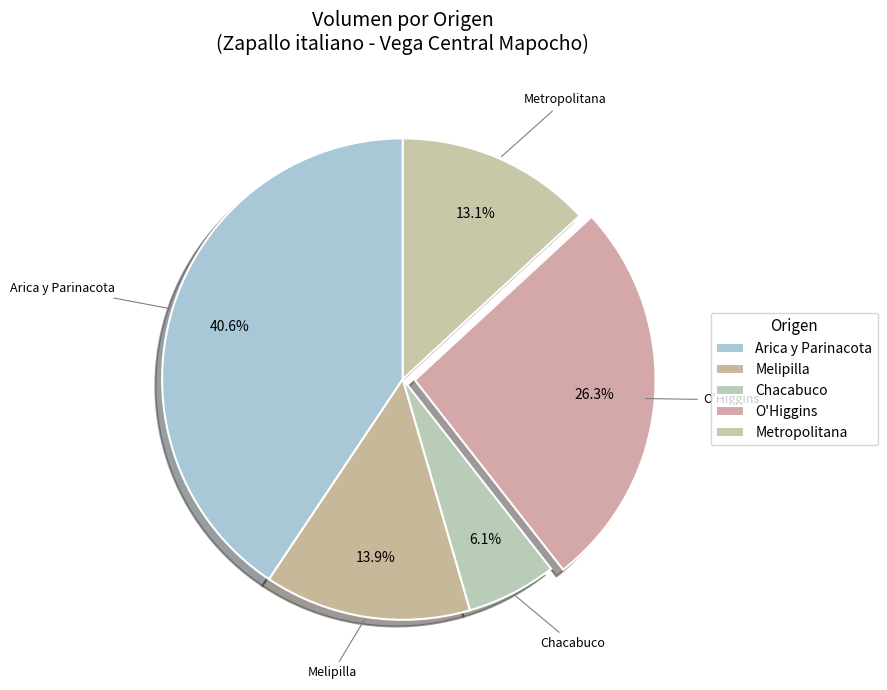

Count the number of slices in the pie.

5